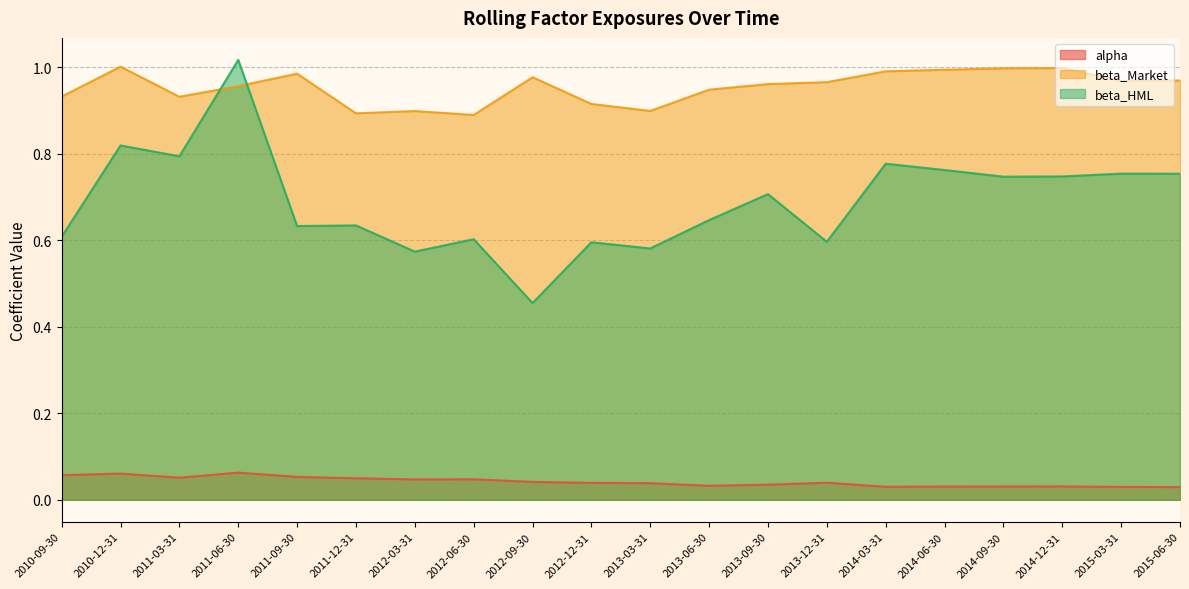

True or false: beta_HML has more than 1 points higher than both neighbors.

True